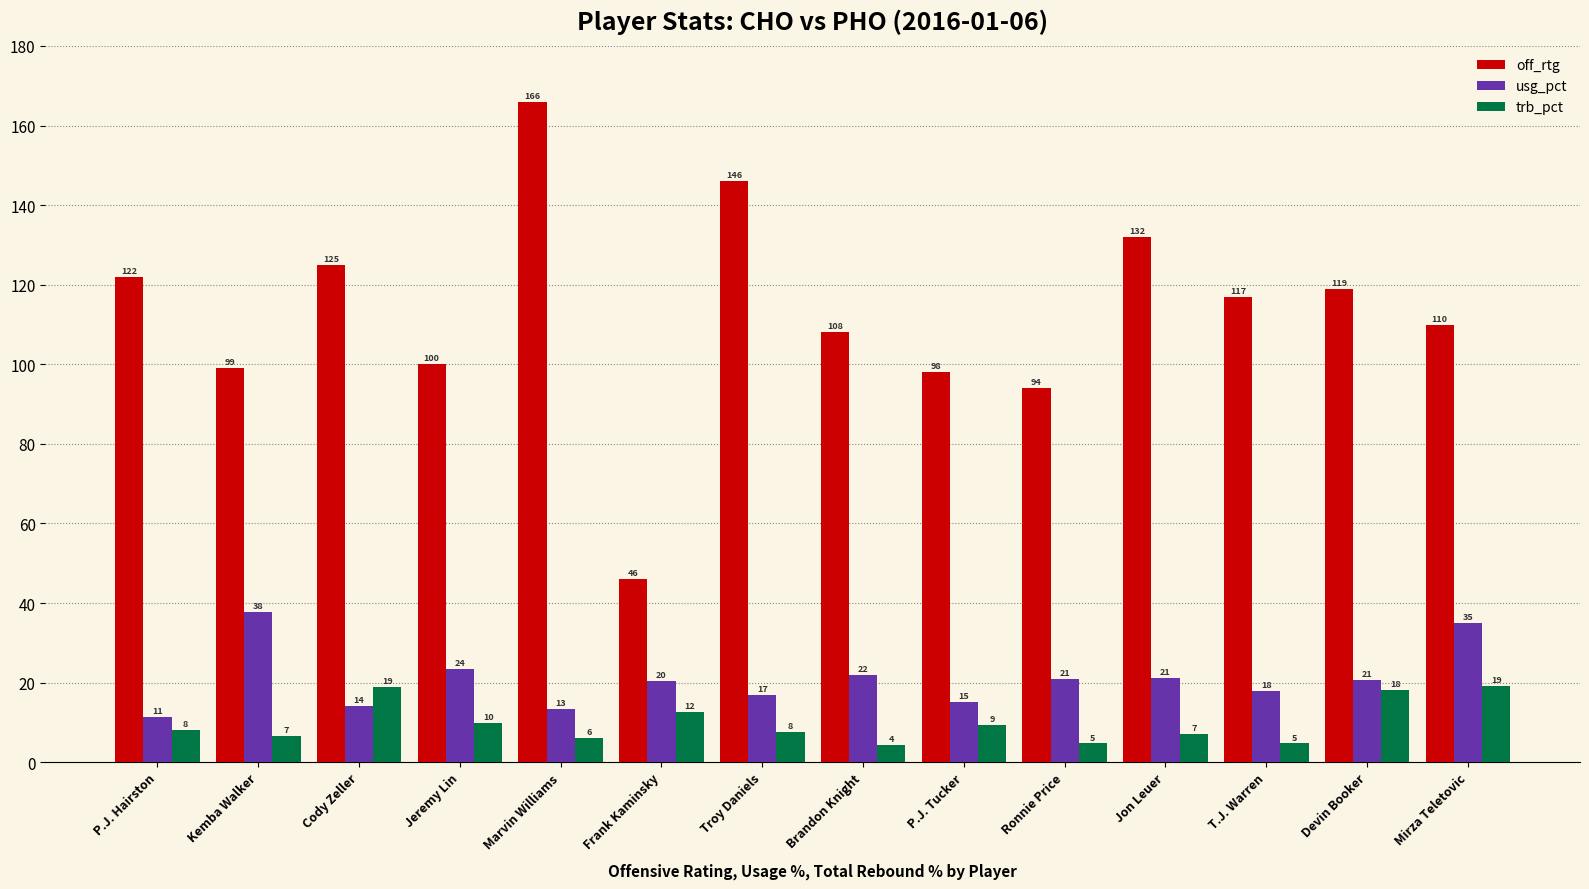

At which label does usg_pct first exceed 20?

Kemba Walker